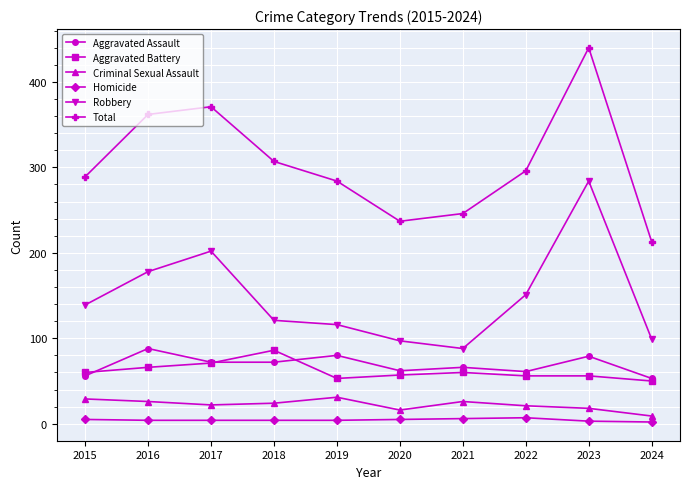

How many series are shown in this chart?

6